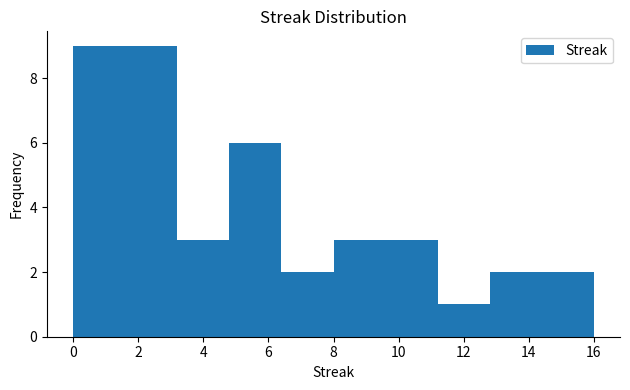

Reading left to right, list every bar in this chart as the range it spans on the x-axis followed by its height. The values are not printed on the chart, so give them approximately, as read against the axis.

0.0 to 1.6: 9
1.6 to 3.2: 9
3.2 to 4.8: 3
4.8 to 6.4: 6
6.4 to 8.0: 2
8.0 to 9.6: 3
9.6 to 11.2: 3
11.2 to 12.8: 1
12.8 to 14.4: 2
14.4 to 16.0: 2